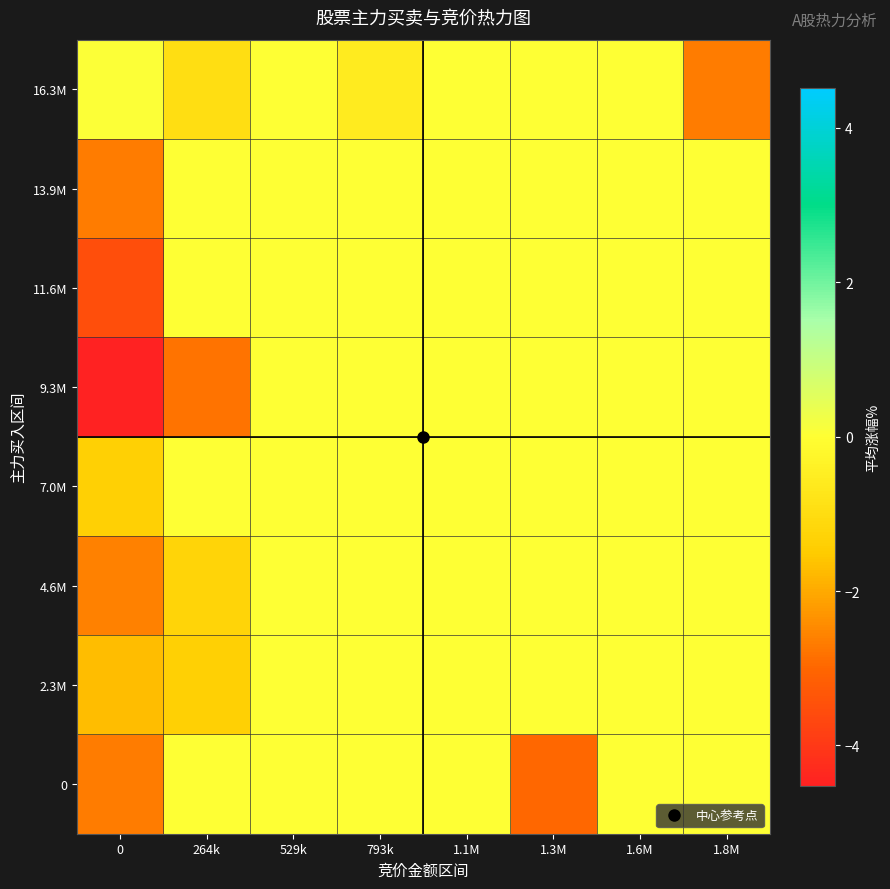

What is the minimum value shown in the chart?

-4.5